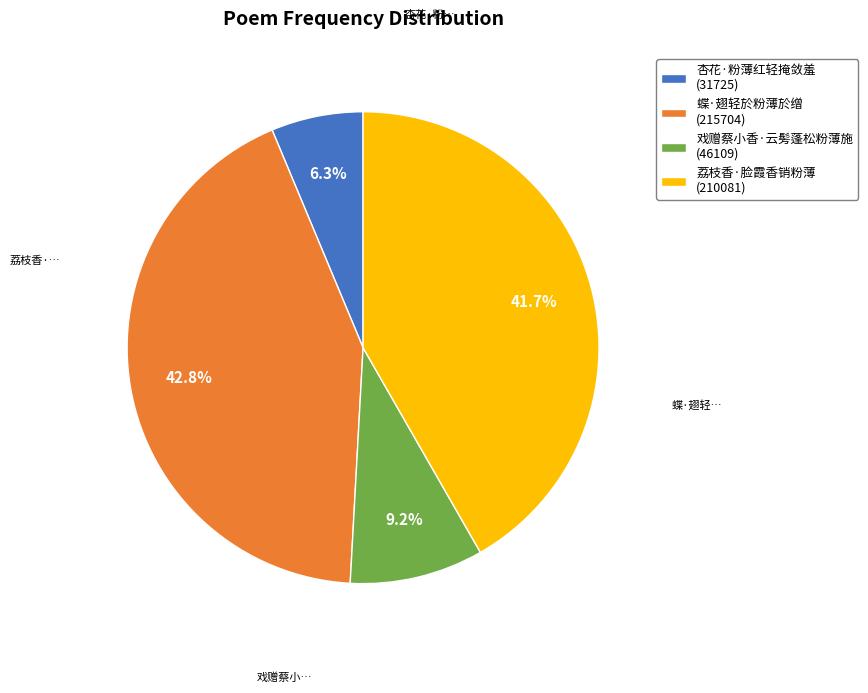

What is the ratio of the value at 荔枝香·脸霞香销粉薄 (210081) to the value at 蝶·翅轻於粉薄於缯 (215704)?

1.0